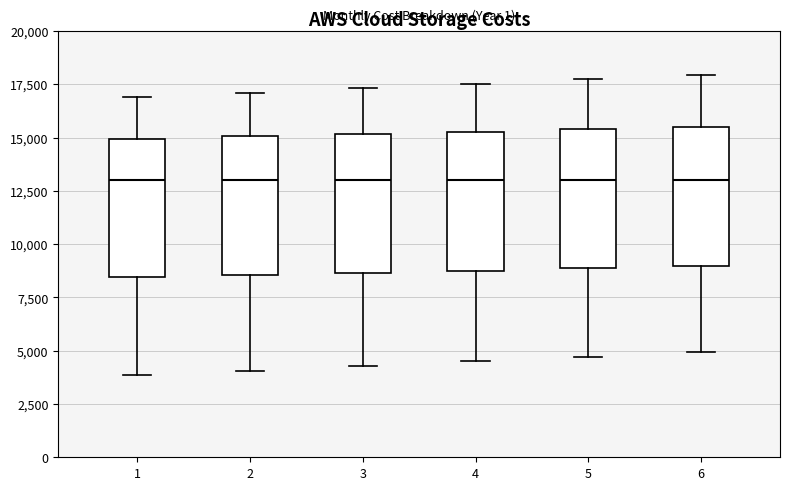

Reading left to right, read every box against the y-axis: the position of its median line, the range the box covers, and the ends of its whiskers. The values are not printed on the chart, so give them approximately, as read against the axis.

1: median 13000, box 8500 to 15000, whiskers 4000 to 17000
2: median 13000, box 8500 to 15000, whiskers 4000 to 17000
3: median 13000, box 8500 to 15000, whiskers 4500 to 17500
4: median 13000, box 9000 to 15500, whiskers 4500 to 17500
5: median 13000, box 9000 to 15500, whiskers 4500 to 17500
6: median 13000, box 9000 to 15500, whiskers 5000 to 18000